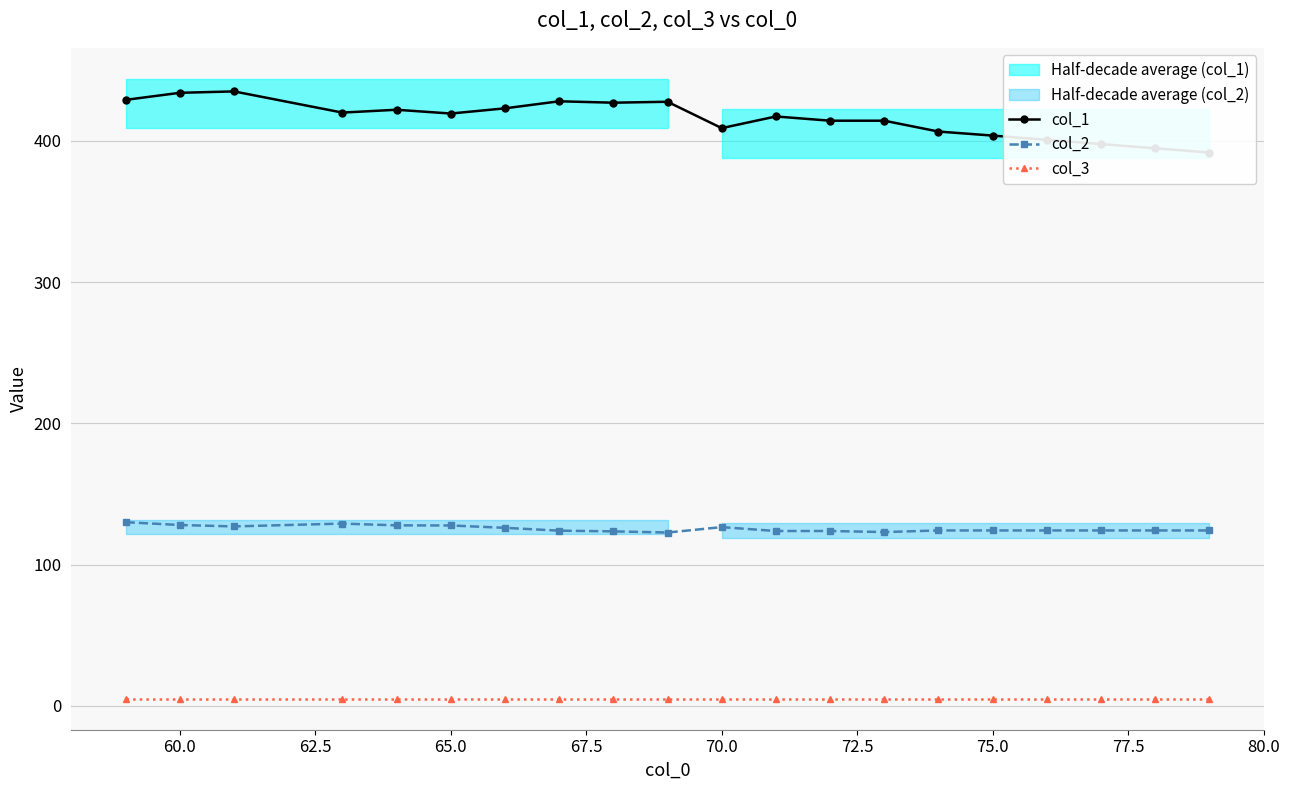

True or false: col_2 has more than 0 points higher than both neighbors.

True